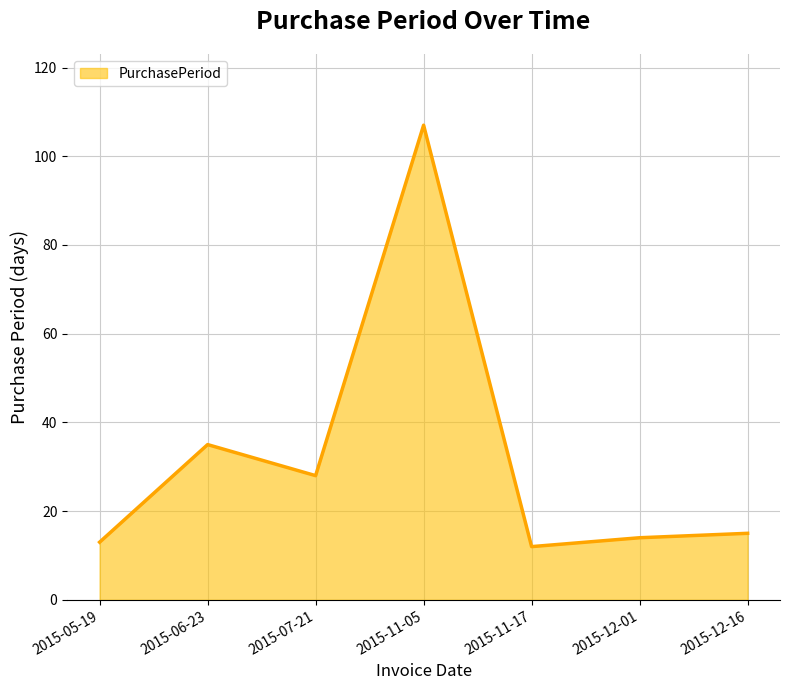

What is the label of the 7th point from the right?

2015-05-19